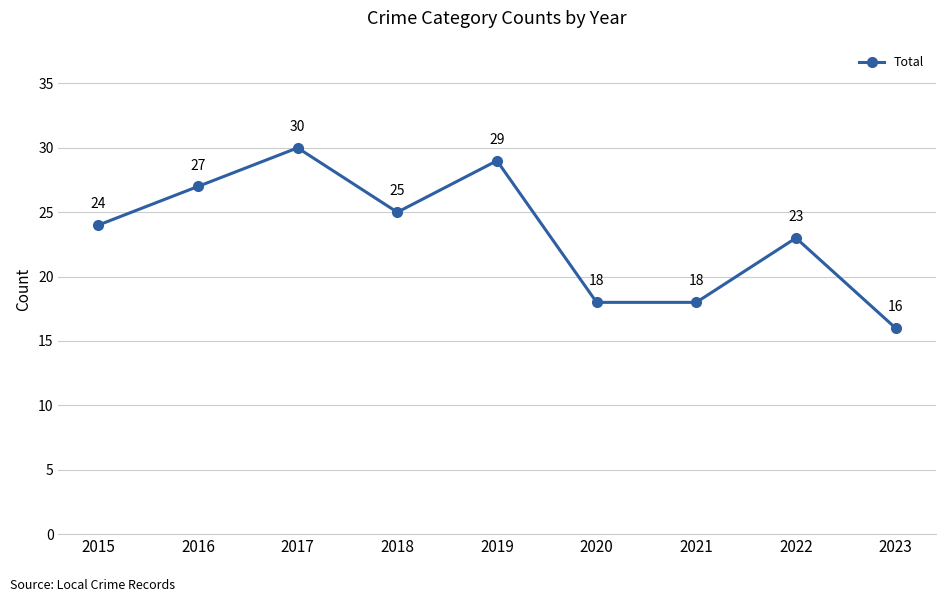

What is the value of the 8th point from the left?

23